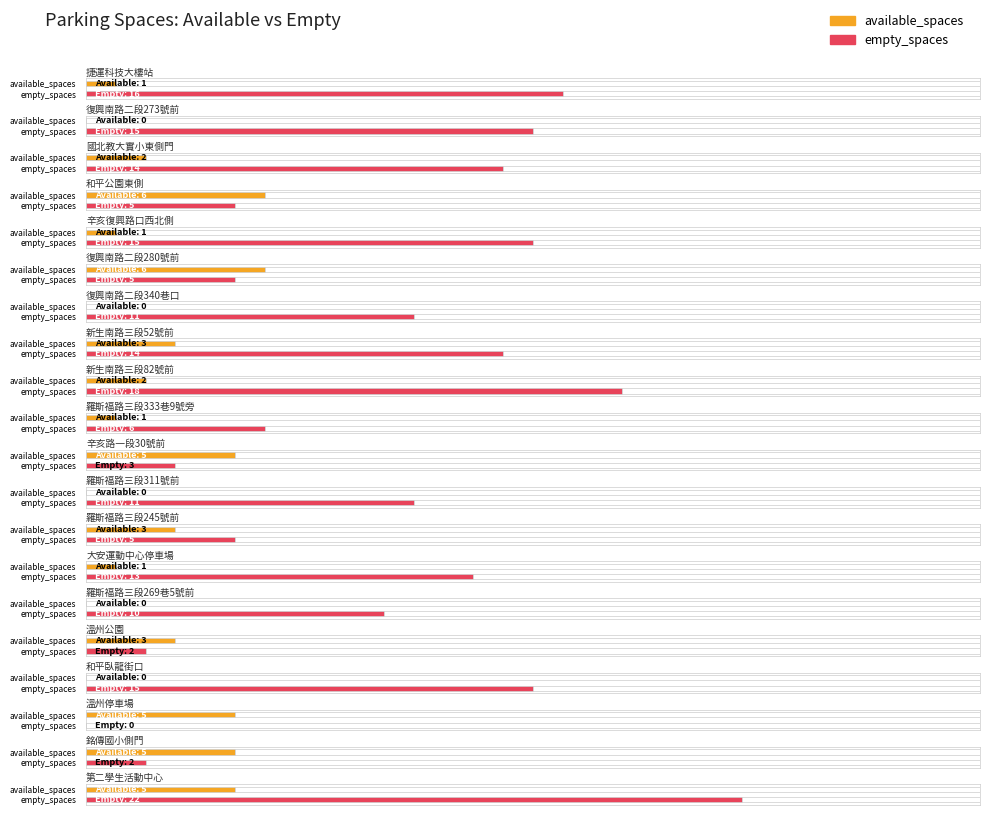

Rank the categories by empty_spaces value from highest to lowest.

第二學生活動中心, 新生南路三段82號前, 捷運科技大樓站, 復興南路二段273號前, 辛亥復興路口西北側, 和平臥龍街口, 國北教大實小東側門, 新生南路三段52號前, 大安運動中心停車場, 復興南路二段340巷口, 羅斯福路三段311號前, 羅斯福路三段269巷5號前, 羅斯福路三段333巷9號旁, 和平公園東側, 復興南路二段280號前, 羅斯福路三段245號前, 辛亥路一段30號前, 溫州公園, 銘傳國小側門, 溫州停車場